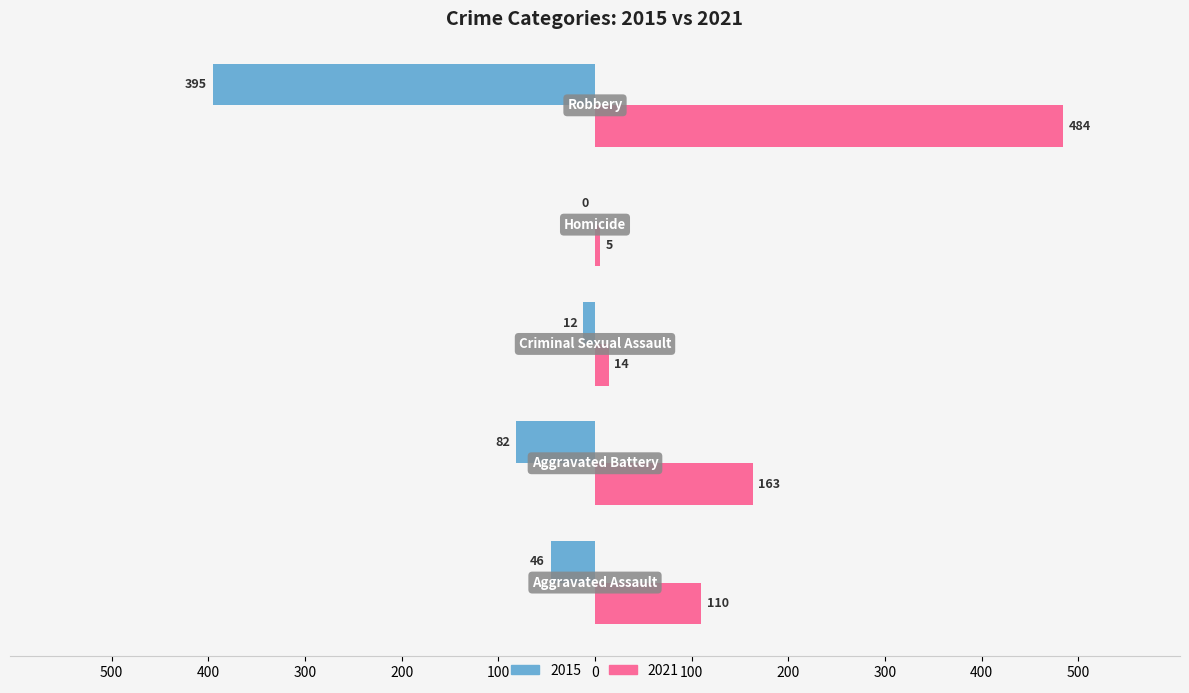

How many groups of bars are there?

5